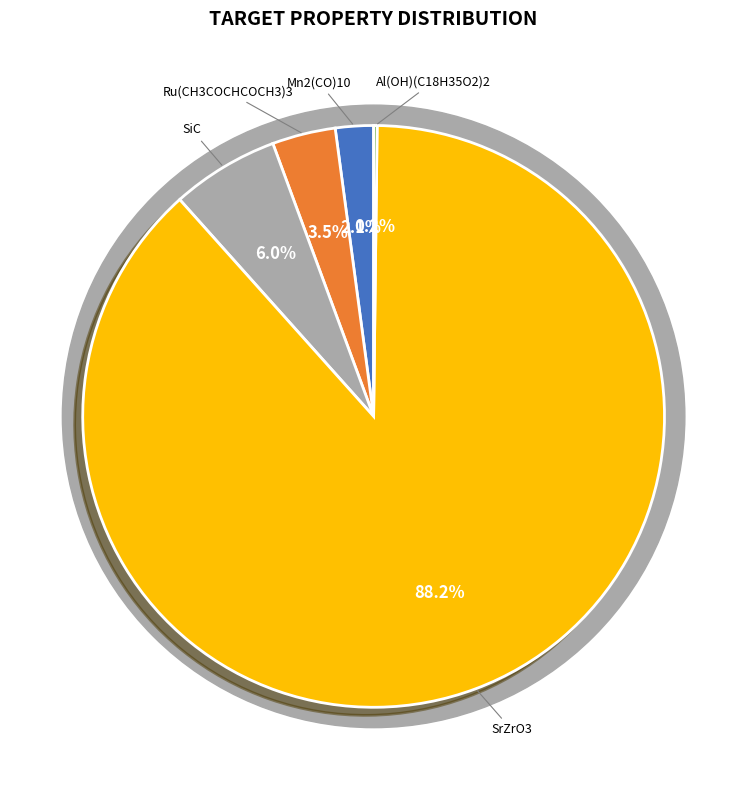

What is the largest slice in the pie chart?

SrZrO3